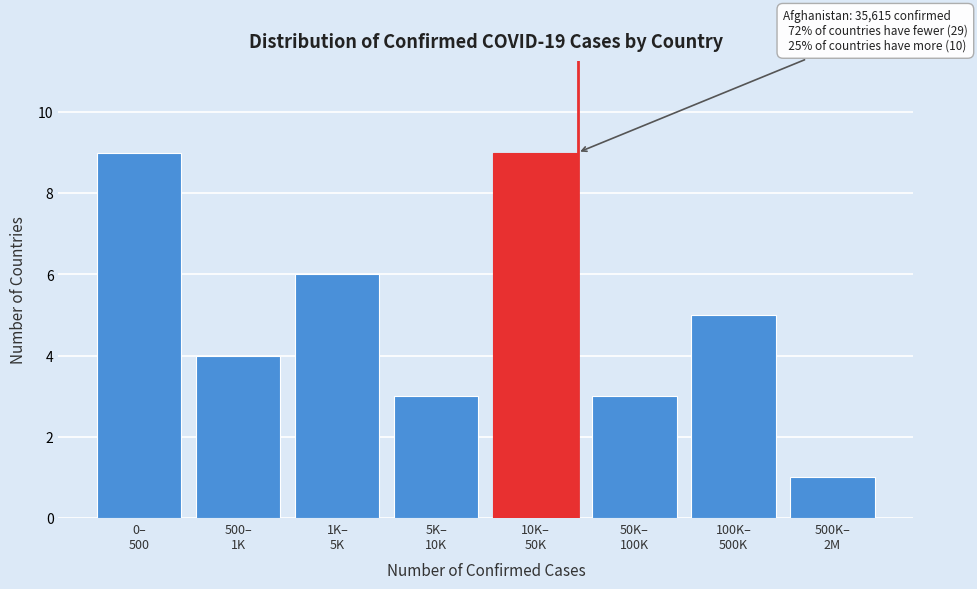

Reading left to right, extract all data points from this chart.

9	4	6	3	9	3	5	1